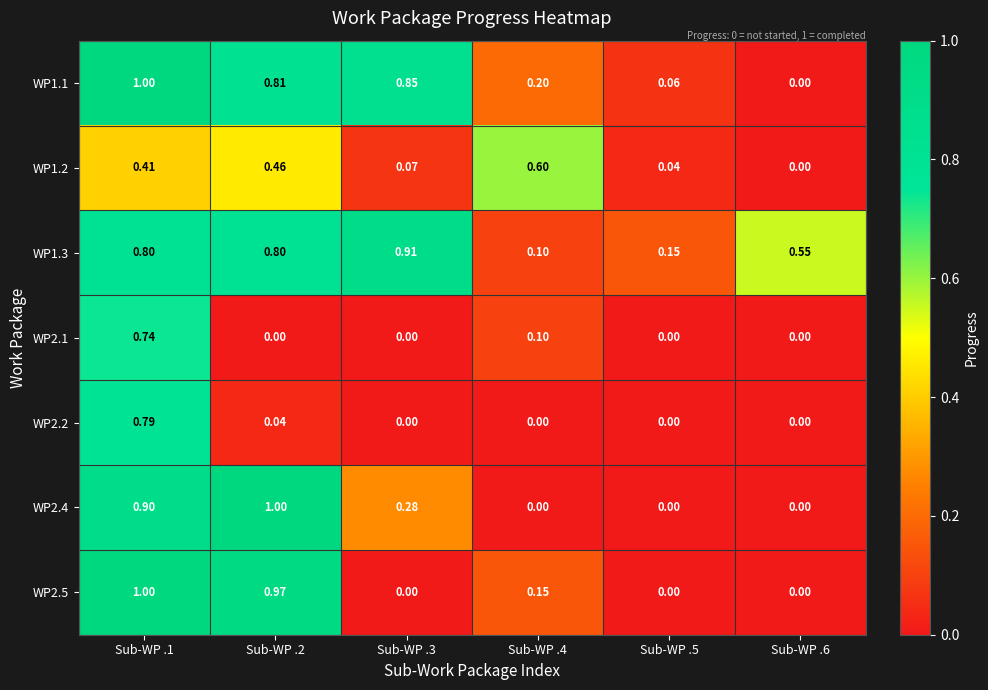

Is the value of WP1.2 at Sub-WP .5 greater than the value of WP2.4 at Sub-WP .1?

No